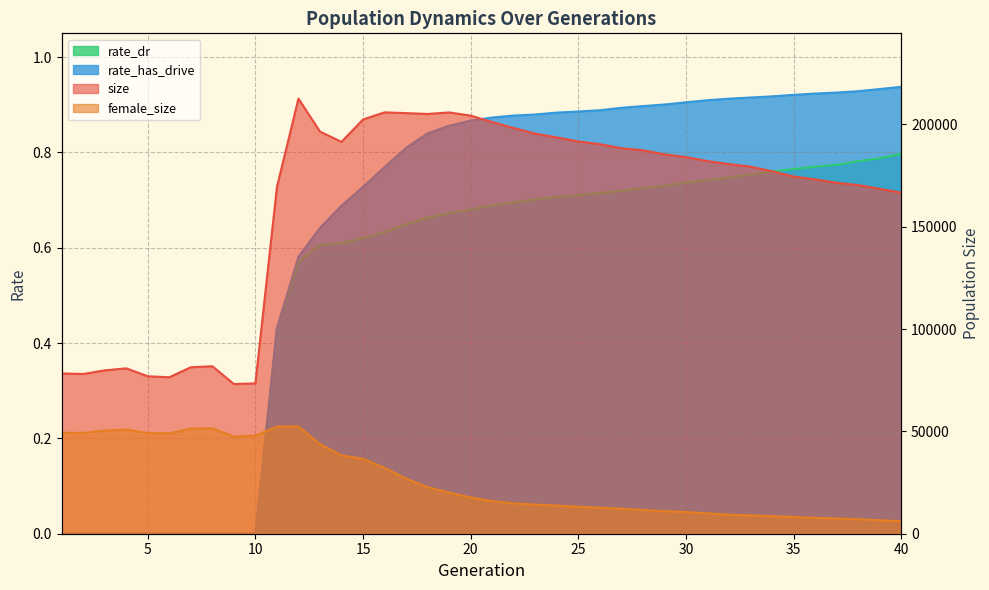

What is the value of the rate_dr point at the 22nd from the left?

0.7